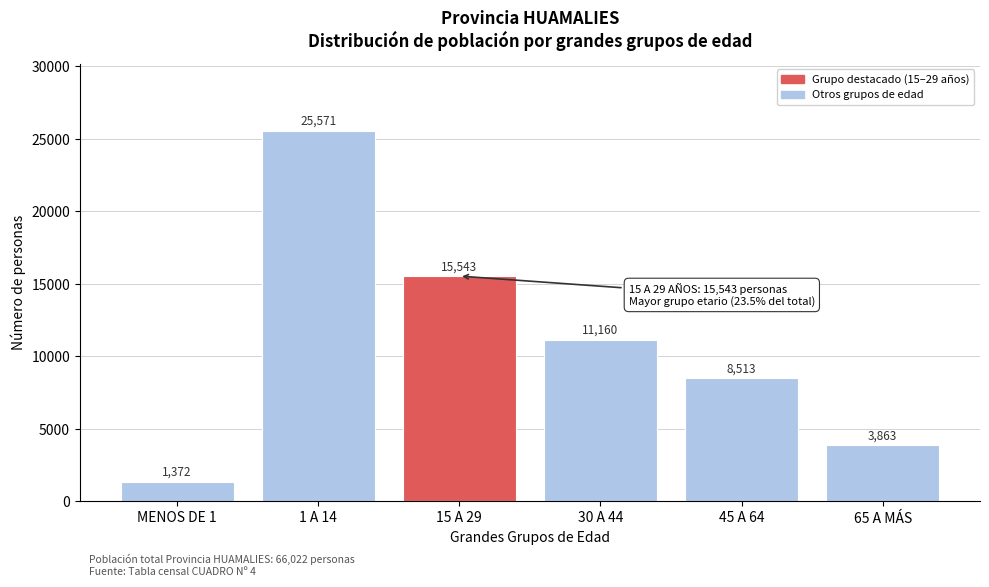

Reading right to left, list all the values displayed in this chart.

65 A MÁS=3863	45 A 64=8513	30 A 44=11160	15 A 29=15543	1 A 14=25571	MENOS DE 1=1372